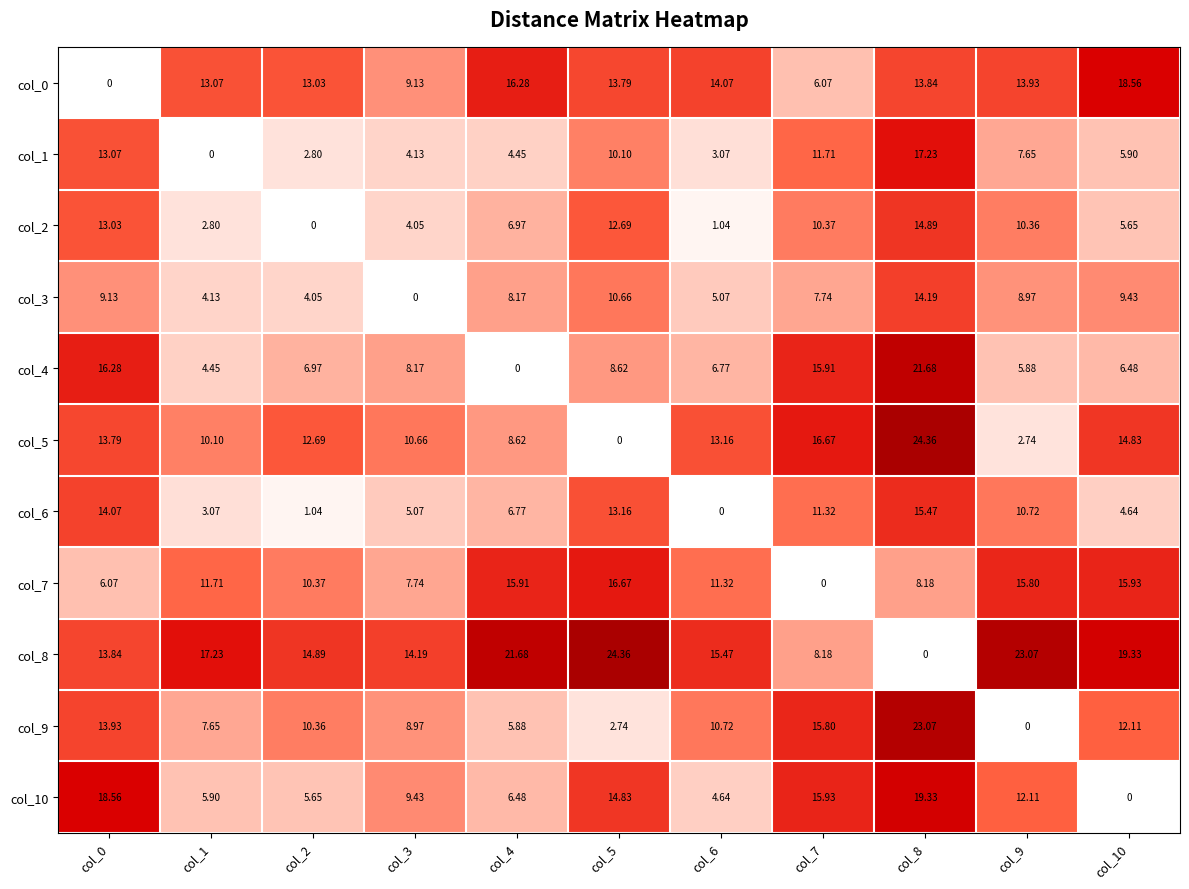

Is the value of col_1 at col_8 greater than the value of col_6 at col_0?

Yes